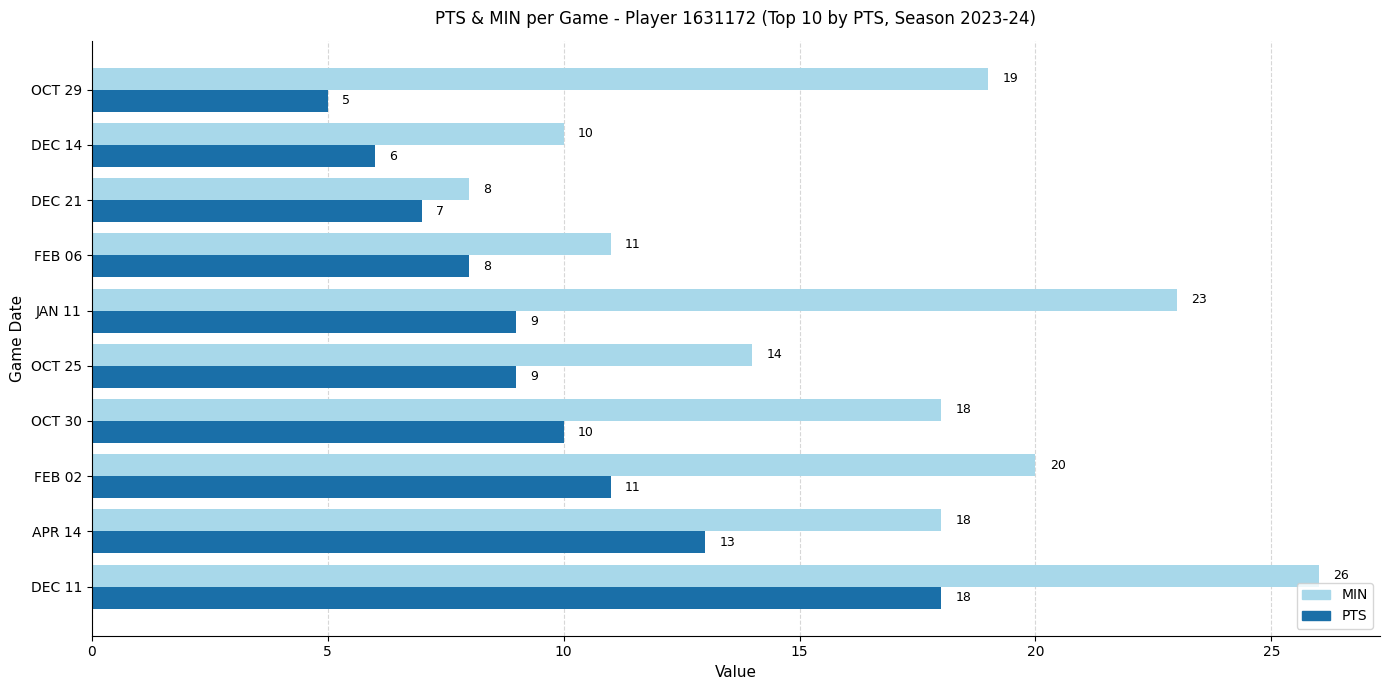

List the series in order of their peak value, lowest first.

PTS, MIN